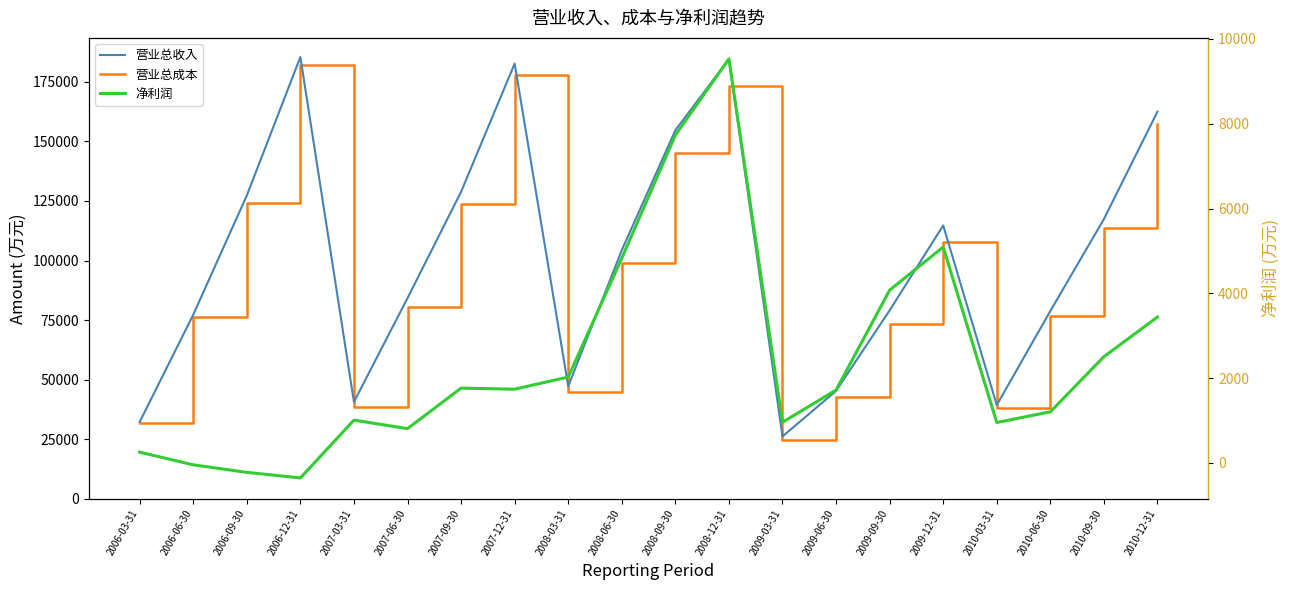

Where is 营业总收入 nearest to the value 105808?

2008-06-30